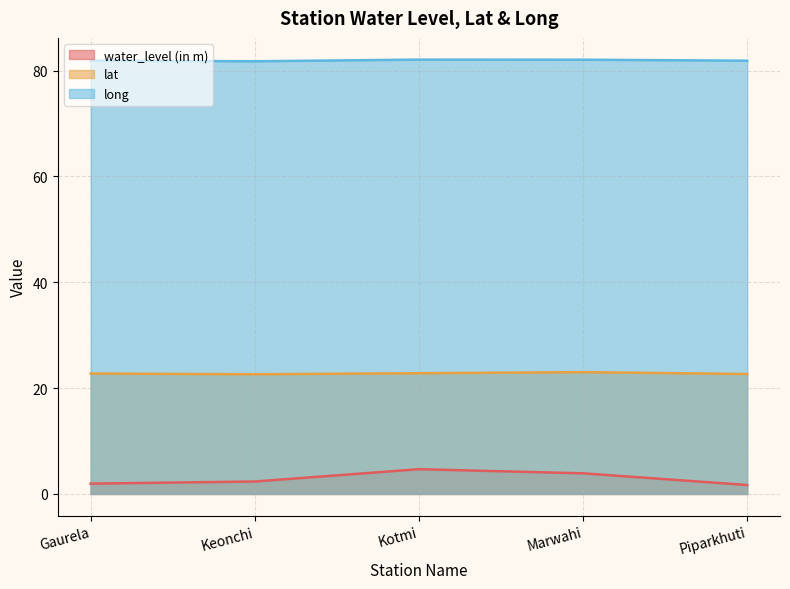

Which series has the widest spread of values?

water_level (in m)